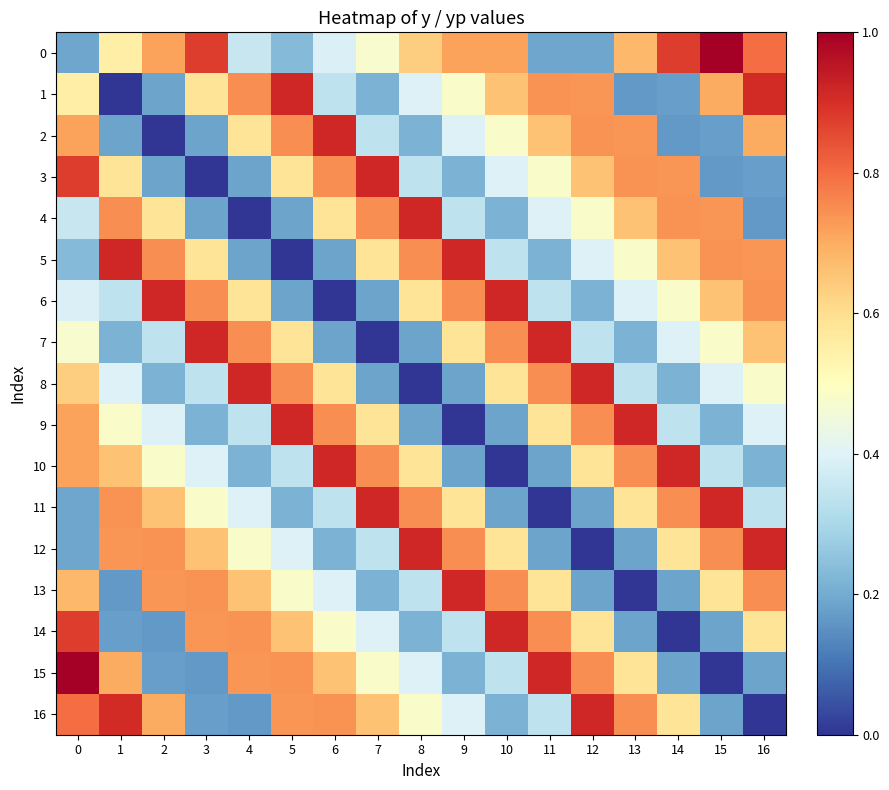

Reading left to right, transcribe all the data shown in this chart.

0: 0=0.2	1=0.6	2=0.7	3=0.9	4=0.4	5=0.2	6=0.4	7=0.5	8=0.6	9=0.7	10=0.7	11=0.2	12=0.2	13=0.7	14=0.9	15=1.0	16=0.8
1: 0=0.6	1=0.0	2=0.2	3=0.6	4=0.7	5=0.9	6=0.3	7=0.2	8=0.4	9=0.5	10=0.7	11=0.7	12=0.7	13=0.2	14=0.2	15=0.7	16=0.9
2: 0=0.7	1=0.2	2=0.0	3=0.2	4=0.6	5=0.7	6=0.9	7=0.3	8=0.2	9=0.4	10=0.5	11=0.7	12=0.7	13=0.7	14=0.2	15=0.2	16=0.7
3: 0=0.9	1=0.6	2=0.2	3=0.0	4=0.2	5=0.6	6=0.7	7=0.9	8=0.3	9=0.2	10=0.4	11=0.5	12=0.7	13=0.7	14=0.7	15=0.2	16=0.2
4: 0=0.4	1=0.7	2=0.6	3=0.2	4=0.0	5=0.2	6=0.6	7=0.7	8=0.9	9=0.3	10=0.2	11=0.4	12=0.5	13=0.7	14=0.7	15=0.7	16=0.2
5: 0=0.2	1=0.9	2=0.7	3=0.6	4=0.2	5=0.0	6=0.2	7=0.6	8=0.7	9=0.9	10=0.3	11=0.2	12=0.4	13=0.5	14=0.7	15=0.7	16=0.7
6: 0=0.4	1=0.3	2=0.9	3=0.7	4=0.6	5=0.2	6=0.0	7=0.2	8=0.6	9=0.7	10=0.9	11=0.3	12=0.2	13=0.4	14=0.5	15=0.7	16=0.7
7: 0=0.5	1=0.2	2=0.3	3=0.9	4=0.7	5=0.6	6=0.2	7=0.0	8=0.2	9=0.6	10=0.7	11=0.9	12=0.3	13=0.2	14=0.4	15=0.5	16=0.7
8: 0=0.6	1=0.4	2=0.2	3=0.3	4=0.9	5=0.7	6=0.6	7=0.2	8=0.0	9=0.2	10=0.6	11=0.7	12=0.9	13=0.3	14=0.2	15=0.4	16=0.5
9: 0=0.7	1=0.5	2=0.4	3=0.2	4=0.3	5=0.9	6=0.7	7=0.6	8=0.2	9=0.0	10=0.2	11=0.6	12=0.7	13=0.9	14=0.3	15=0.2	16=0.4
10: 0=0.7	1=0.7	2=0.5	3=0.4	4=0.2	5=0.3	6=0.9	7=0.7	8=0.6	9=0.2	10=0.0	11=0.2	12=0.6	13=0.7	14=0.9	15=0.3	16=0.2
11: 0=0.2	1=0.7	2=0.7	3=0.5	4=0.4	5=0.2	6=0.3	7=0.9	8=0.7	9=0.6	10=0.2	11=0.0	12=0.2	13=0.6	14=0.7	15=0.9	16=0.3
12: 0=0.2	1=0.7	2=0.7	3=0.7	4=0.5	5=0.4	6=0.2	7=0.3	8=0.9	9=0.7	10=0.6	11=0.2	12=0.0	13=0.2	14=0.6	15=0.7	16=0.9
13: 0=0.7	1=0.2	2=0.7	3=0.7	4=0.7	5=0.5	6=0.4	7=0.2	8=0.3	9=0.9	10=0.7	11=0.6	12=0.2	13=0.0	14=0.2	15=0.6	16=0.7
14: 0=0.9	1=0.2	2=0.2	3=0.7	4=0.7	5=0.7	6=0.5	7=0.4	8=0.2	9=0.3	10=0.9	11=0.7	12=0.6	13=0.2	14=0.0	15=0.2	16=0.6
15: 0=1.0	1=0.7	2=0.2	3=0.2	4=0.7	5=0.7	6=0.7	7=0.5	8=0.4	9=0.2	10=0.3	11=0.9	12=0.7	13=0.6	14=0.2	15=0.0	16=0.2
16: 0=0.8	1=0.9	2=0.7	3=0.2	4=0.2	5=0.7	6=0.7	7=0.7	8=0.5	9=0.4	10=0.2	11=0.3	12=0.9	13=0.7	14=0.6	15=0.2	16=0.0